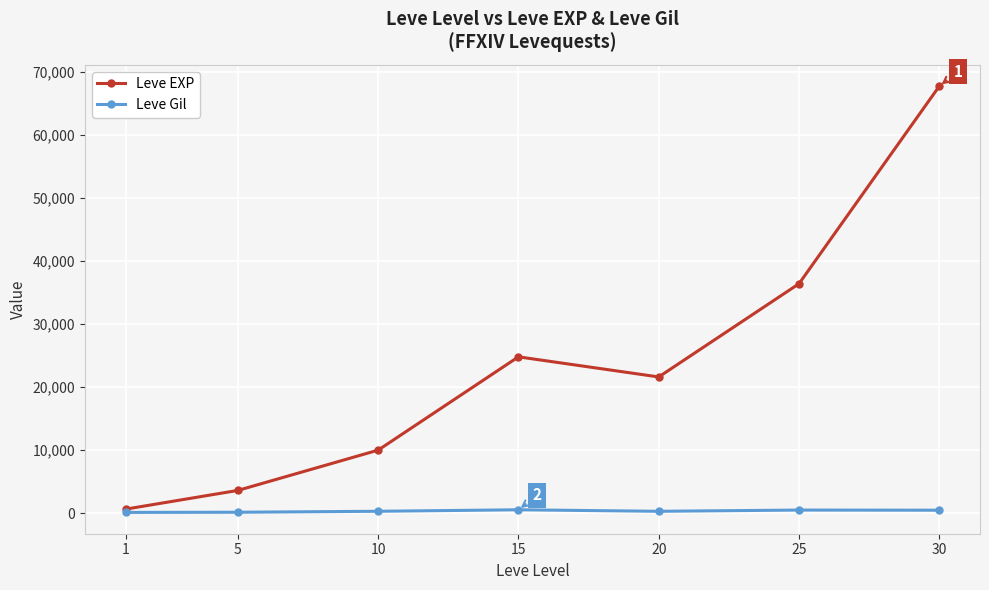

Which series has the largest total across all categories?

Leve EXP